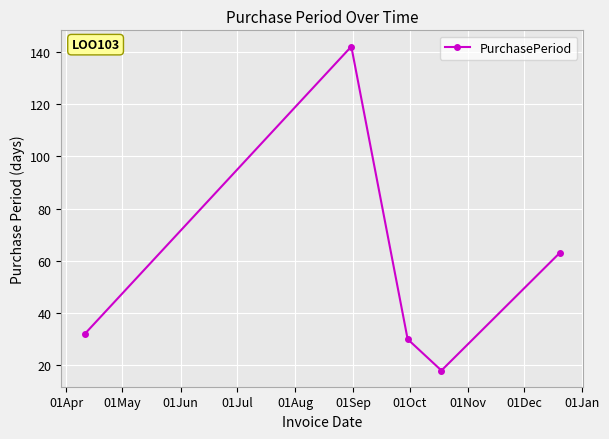

True or false: the data has more than 1 interior local peaks.

False